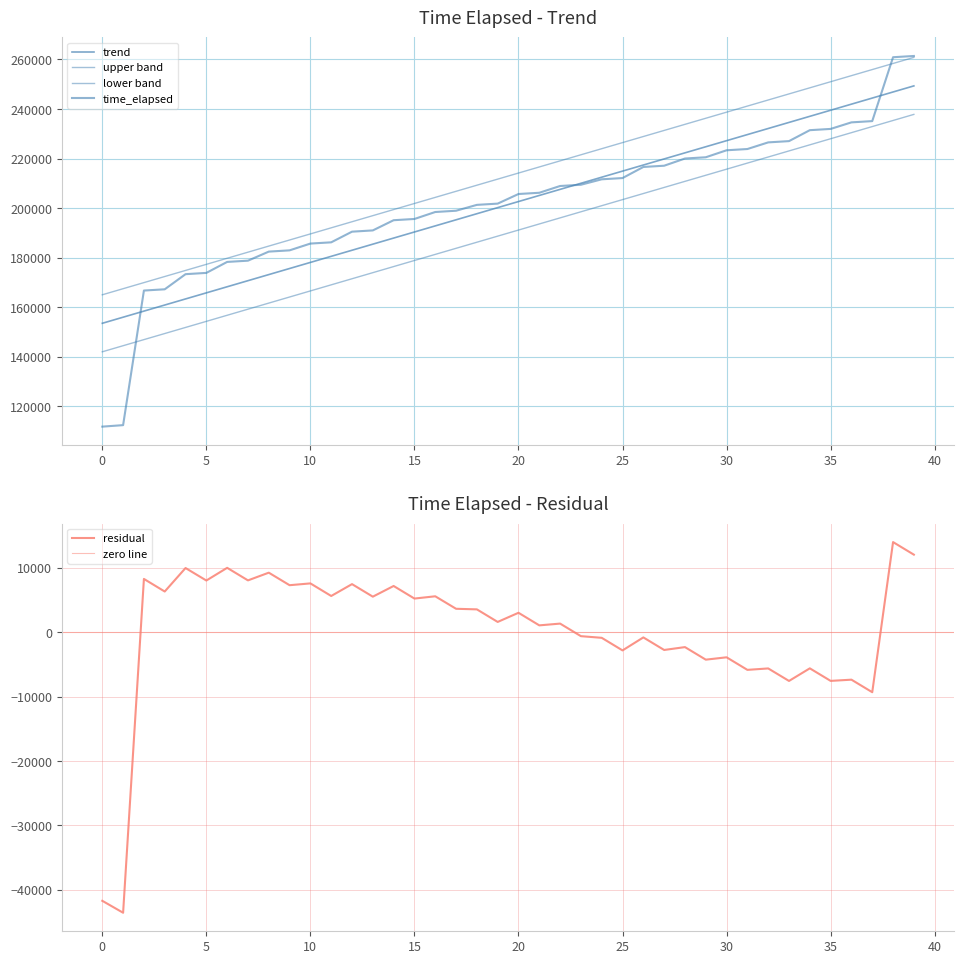

List the labels in order of value, largest first.

39, 38, 37, 36, 35, 34, 33, 32, 31, 30, 29, 28, 27, 26, 25, 24, 23, 22, 21, 20, 19, 18, 17, 16, 15, 14, 13, 12, 11, 10, 9, 8, 7, 6, 5, 4, 3, 2, 1, 0